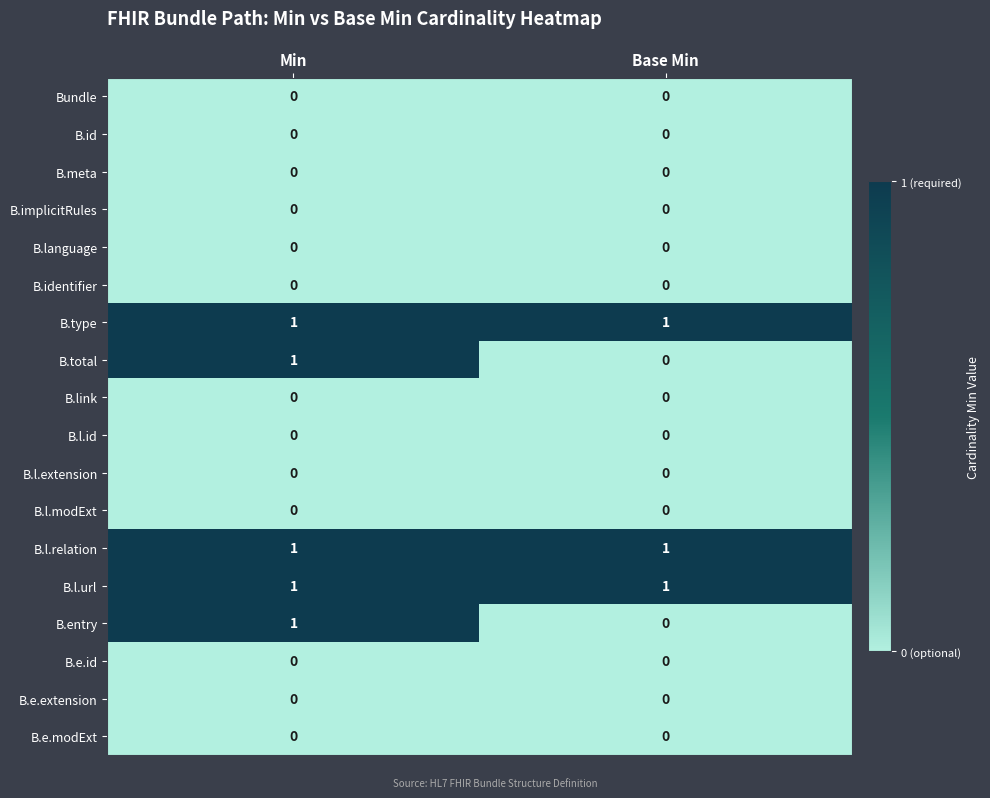

Count the number of data series in this chart.

18